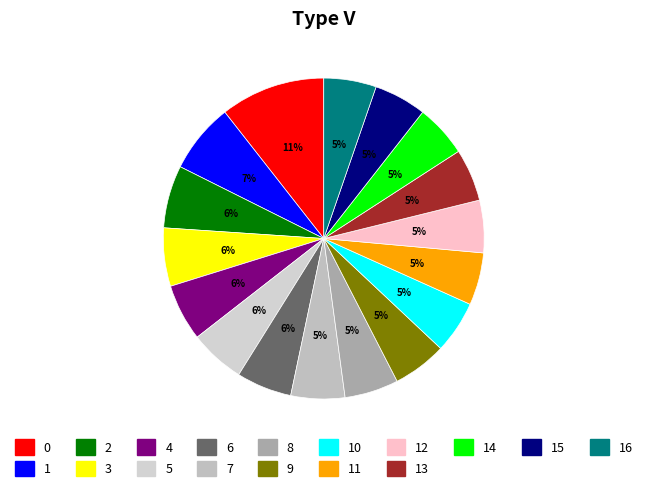

How many segments does this pie chart have?

17